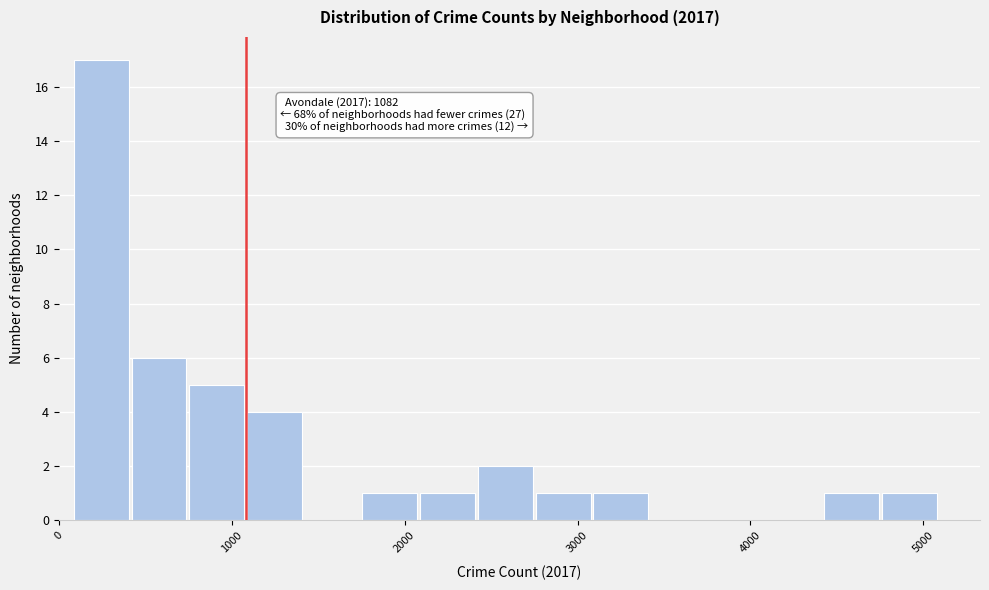

Read against the x-axis, roughly where is the centre of the tallest bar?

200